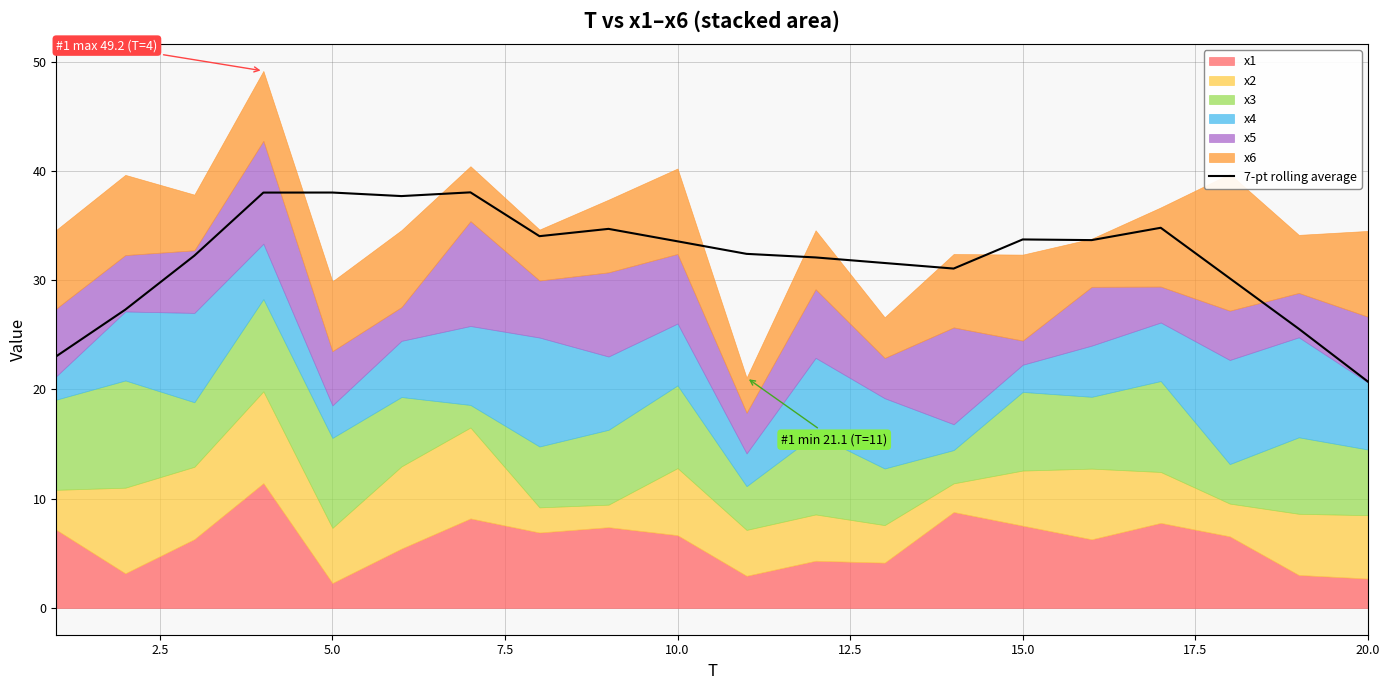

The 7-pt rolling average series shows 38.0 at 5.0. True or false?

True